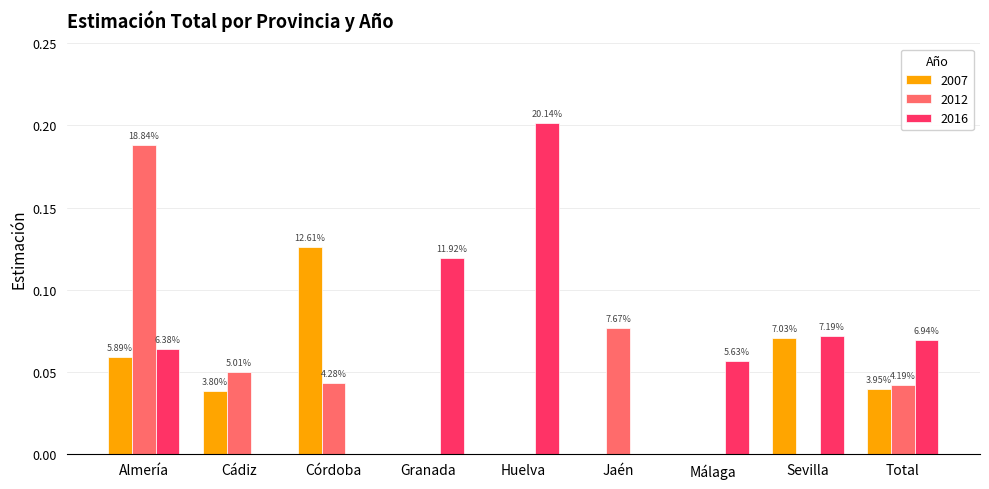

What is the sum of all 2007 values?

0.3